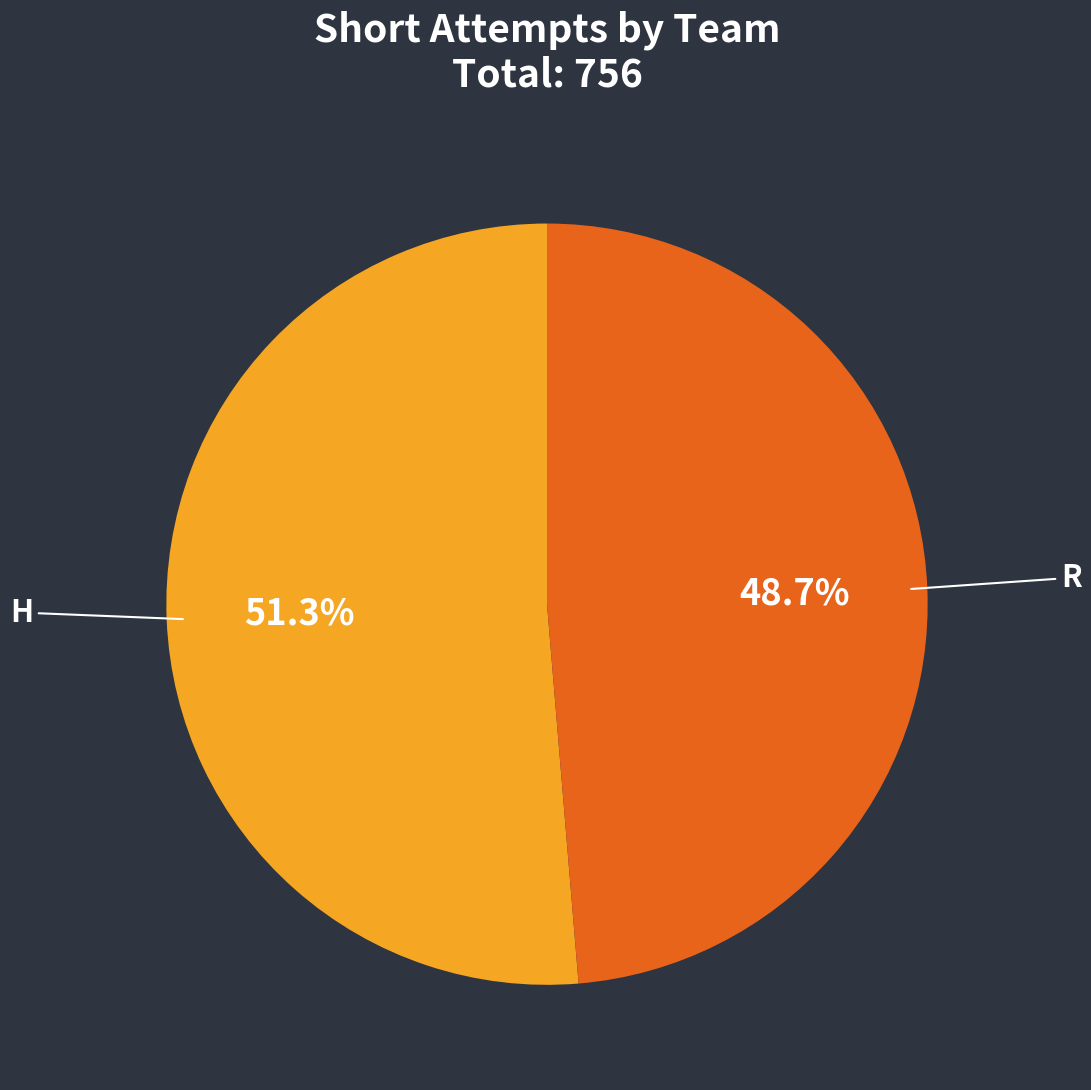

To the nearest percent, what portion does H represent?

51%